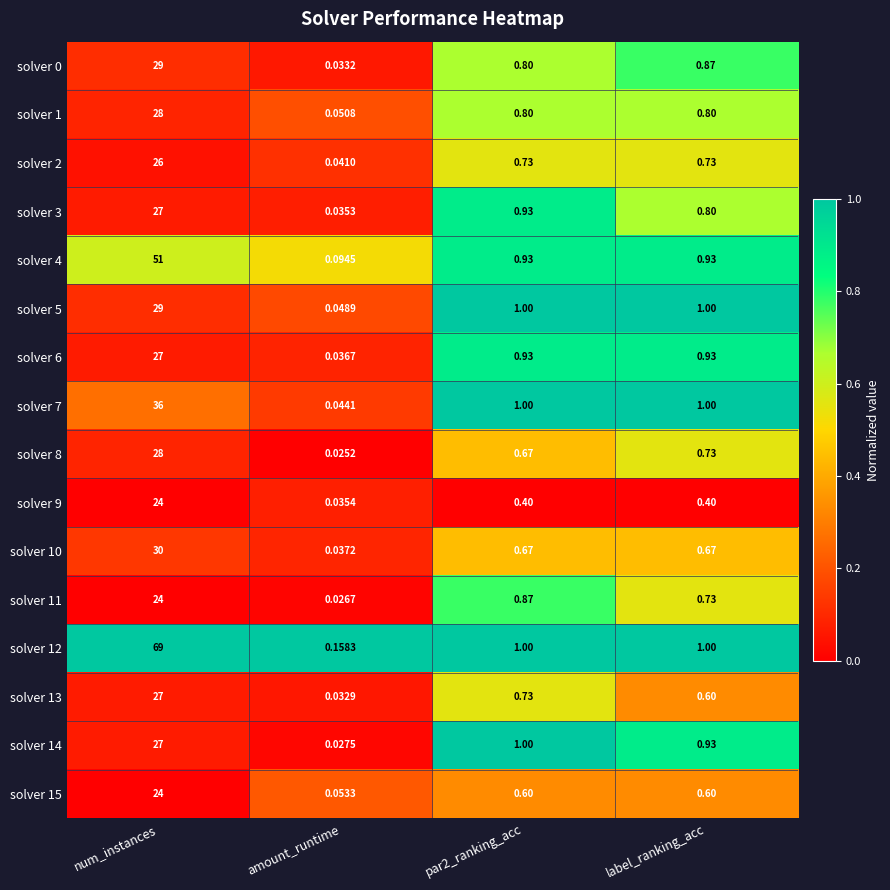

Is the value of solver 4 at num_instances greater than the value of solver 8 at label_ranking_acc?

Yes